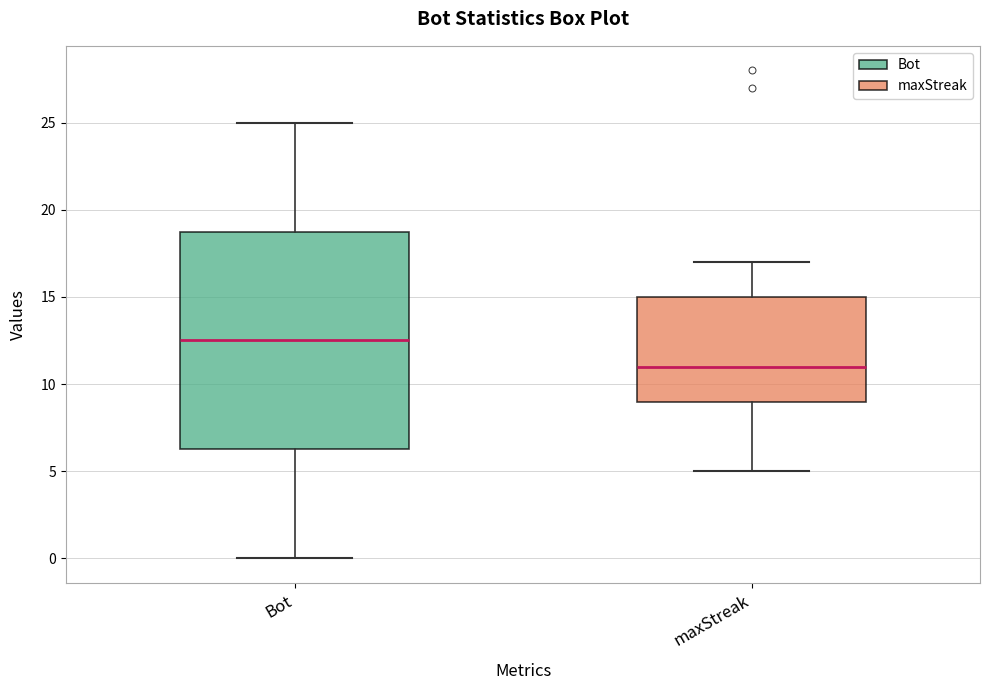

Which box is the tallest, from its lower edge to its upper edge?

Bot